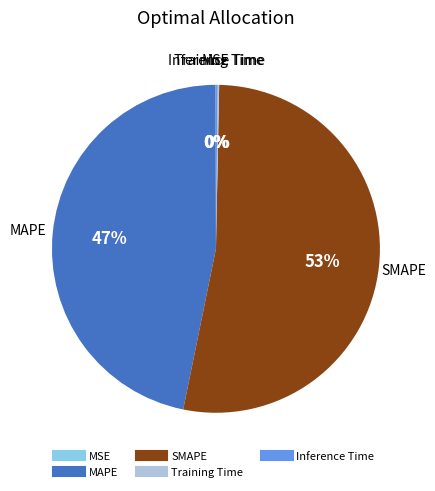

Which category has the biggest portion of the pie?

SMAPE